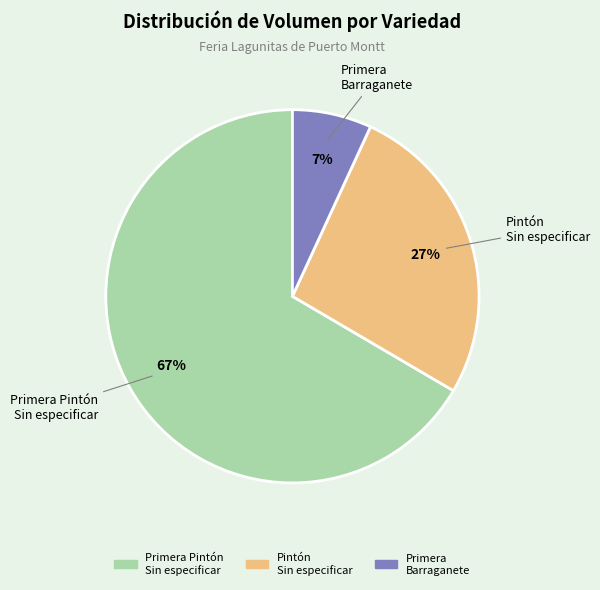

To the nearest percent, what is the average slice percentage?

33%